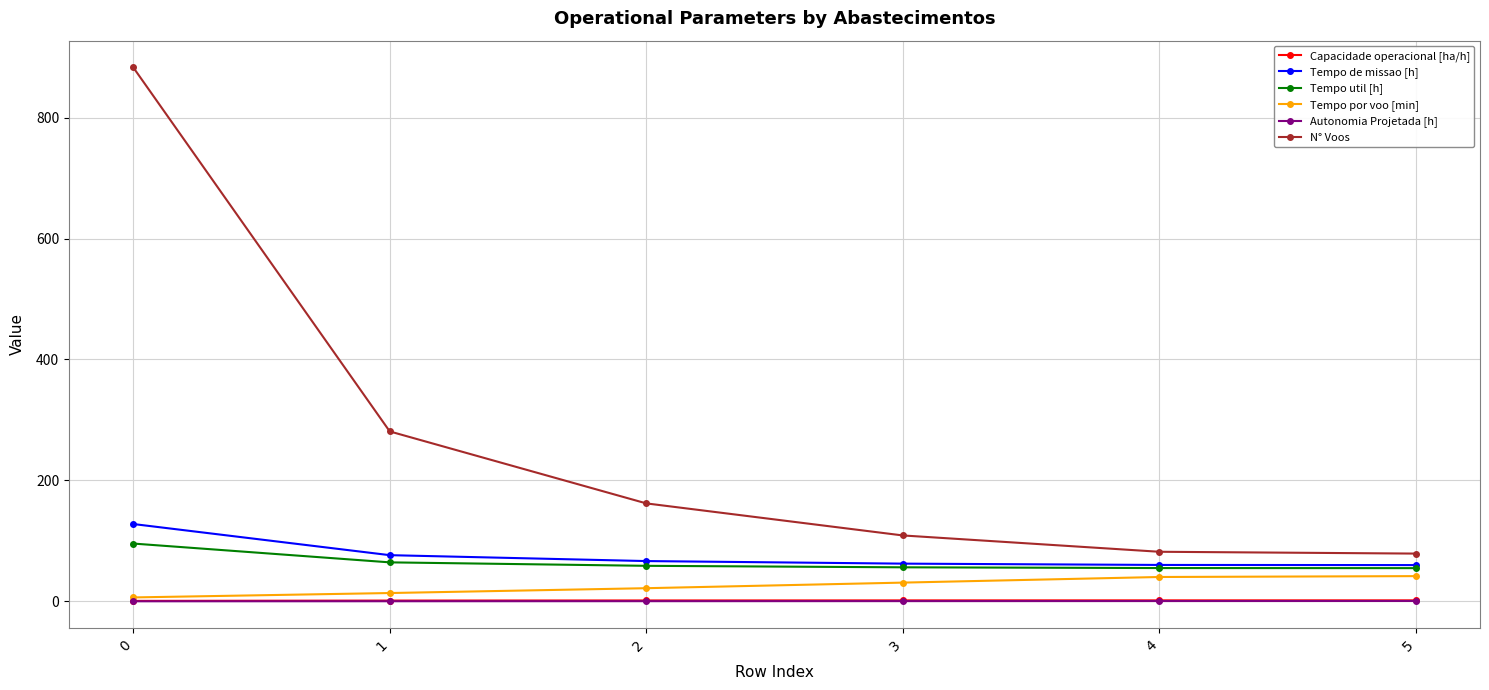

True or false: Capacidade operacional [ha/h] and Tempo de missao [h] cross at least once.

False